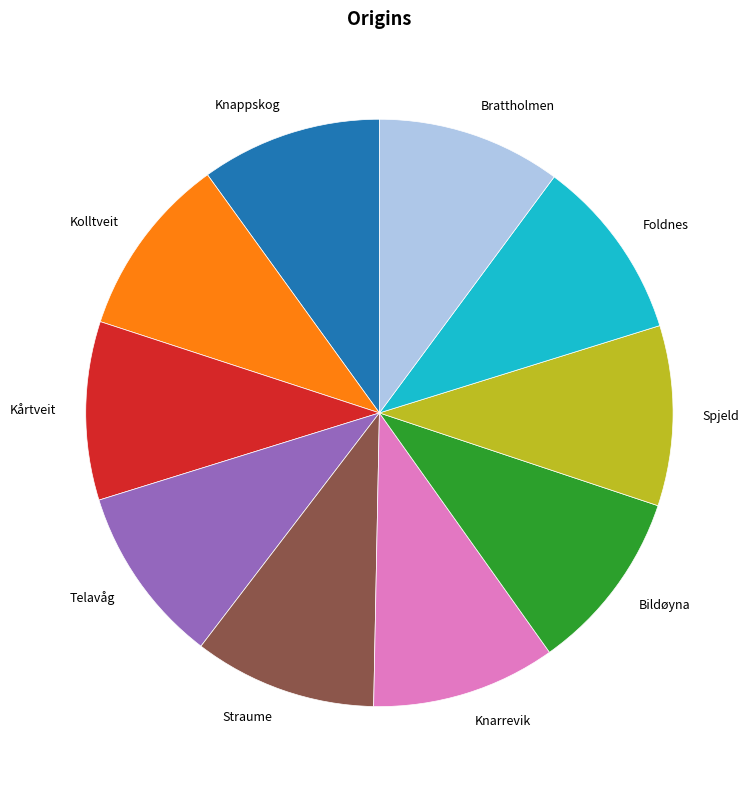

Approximately how many times larger is the value at Knappskog compared to Bildøyna?

1.0